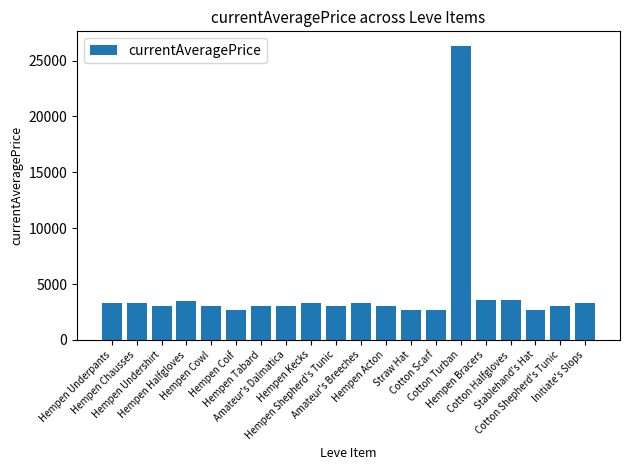

Is it true that the value at Cotton Shepherd's Tunic is 3023?

True